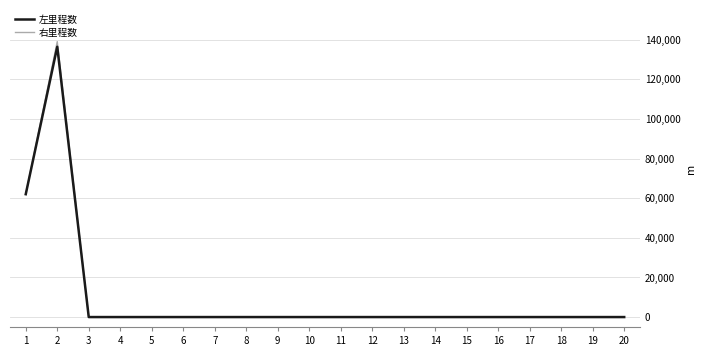

What are all the series names shown in the legend?

左里程数, 右里程数